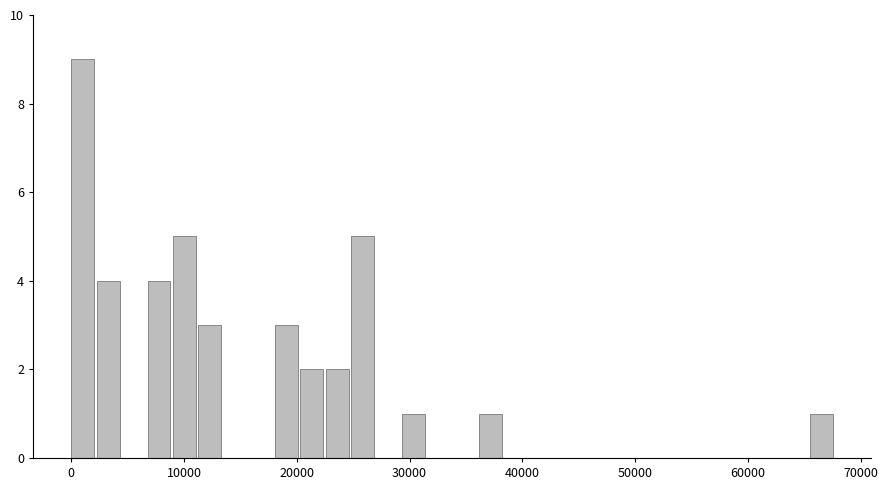

Around what value on the x-axis is the tallest bar? Give the approximate position of its centre, as read against the axis.

1000